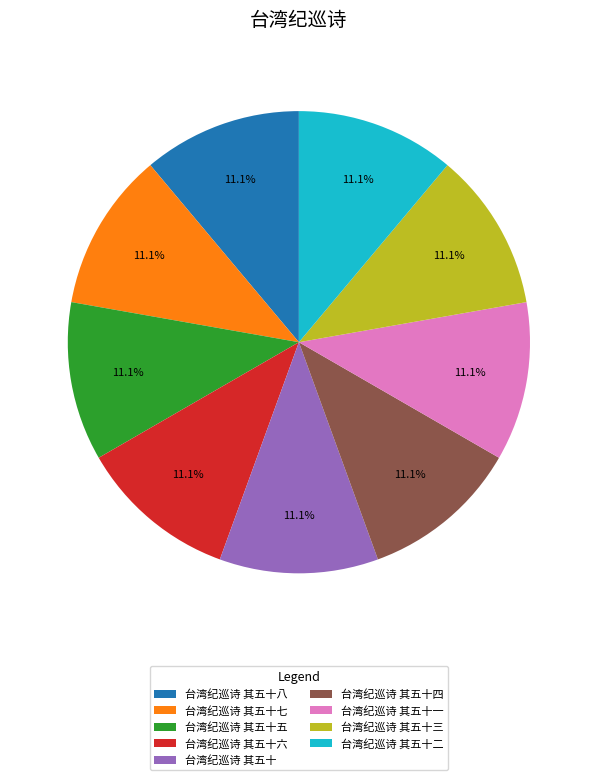

The 台湾纪巡诗 其五十七 slice represents 11% of the pie. True or false?

True